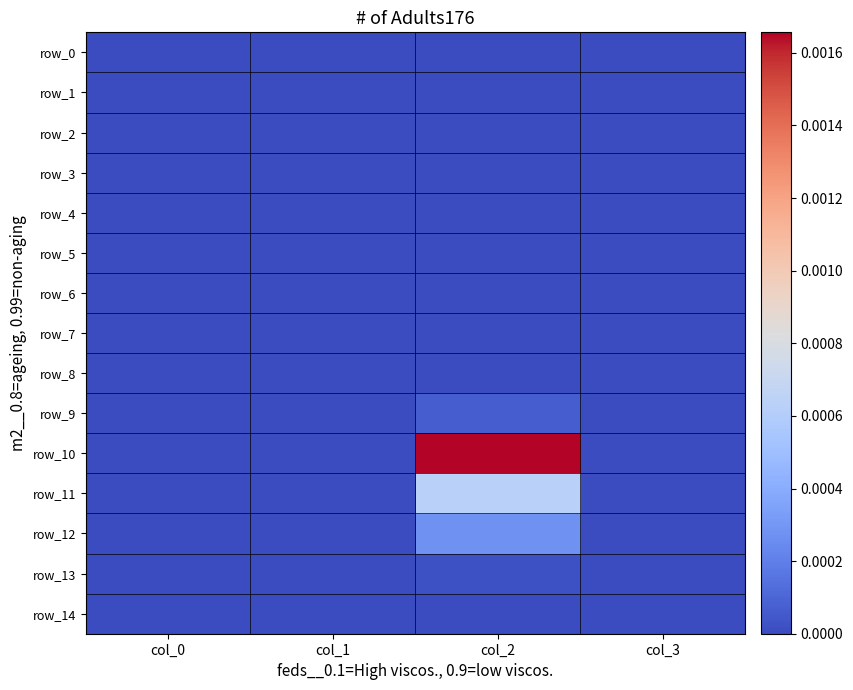

True or false: row_2 has a value of 0.0 at col_3.

True